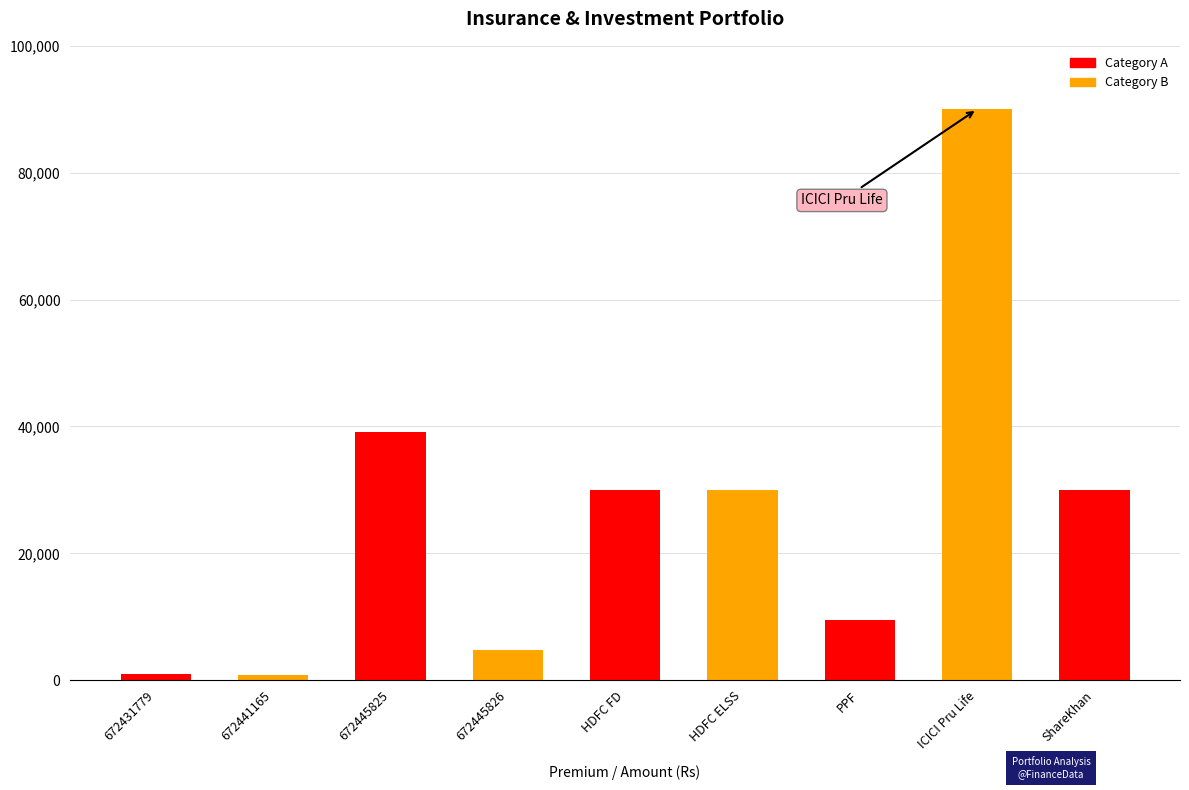

What is the change in value from PPF to ShareKhan?

+20500